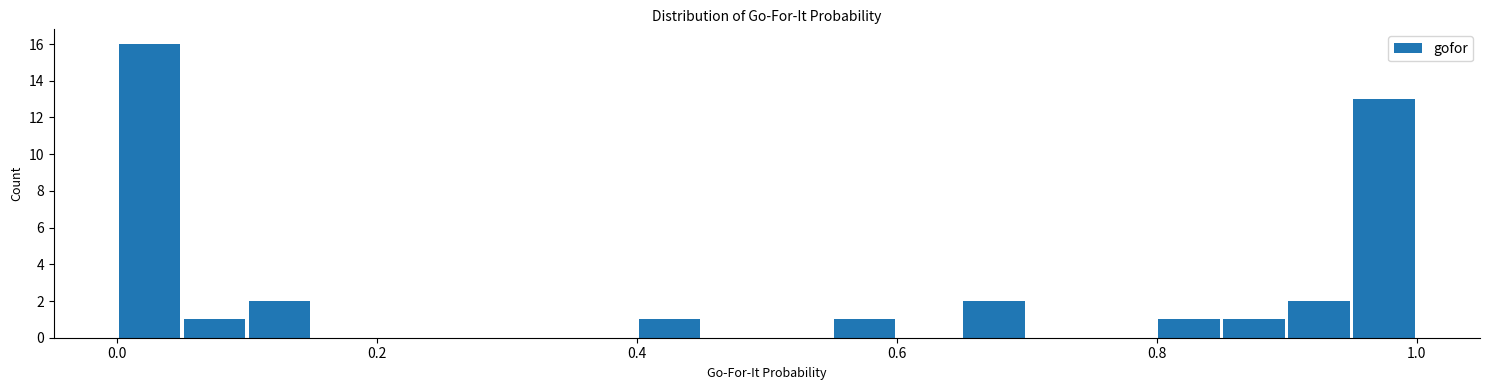

Read against the x-axis, roughly where is the centre of the tallest bar?

0.02